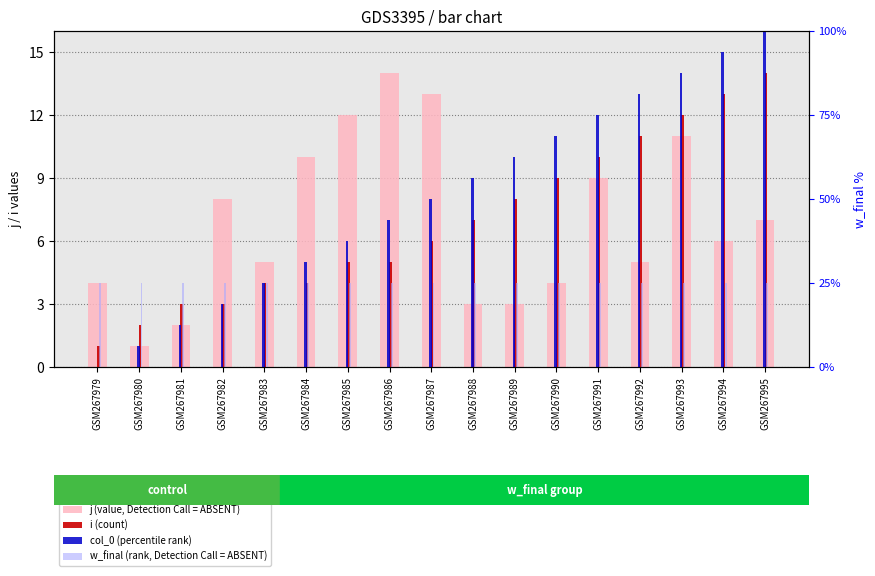

How many data points does each series have?

17